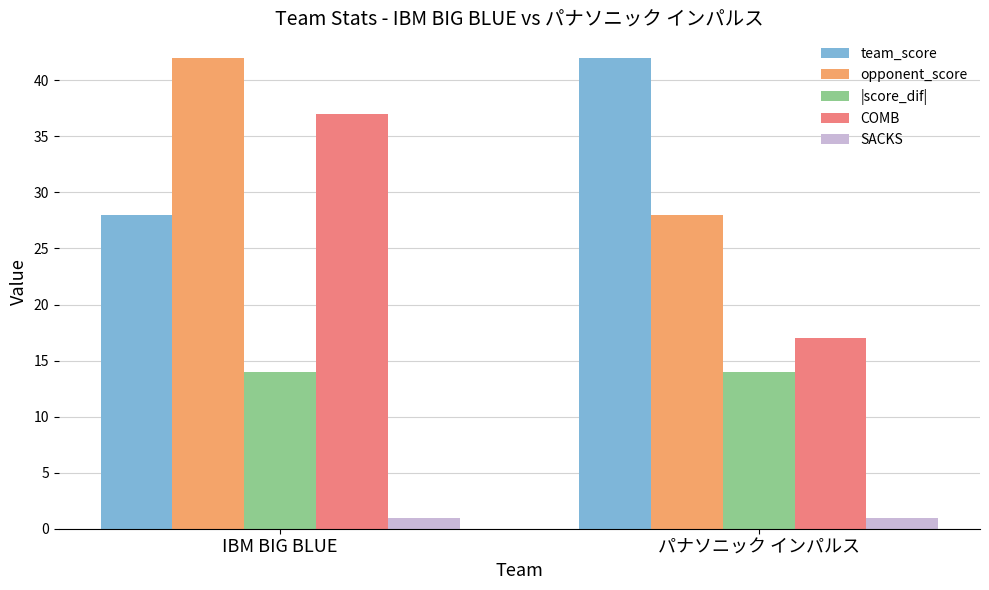

Which series changed the most between IBM BIG BLUE and パナソニック インパルス?

COMB